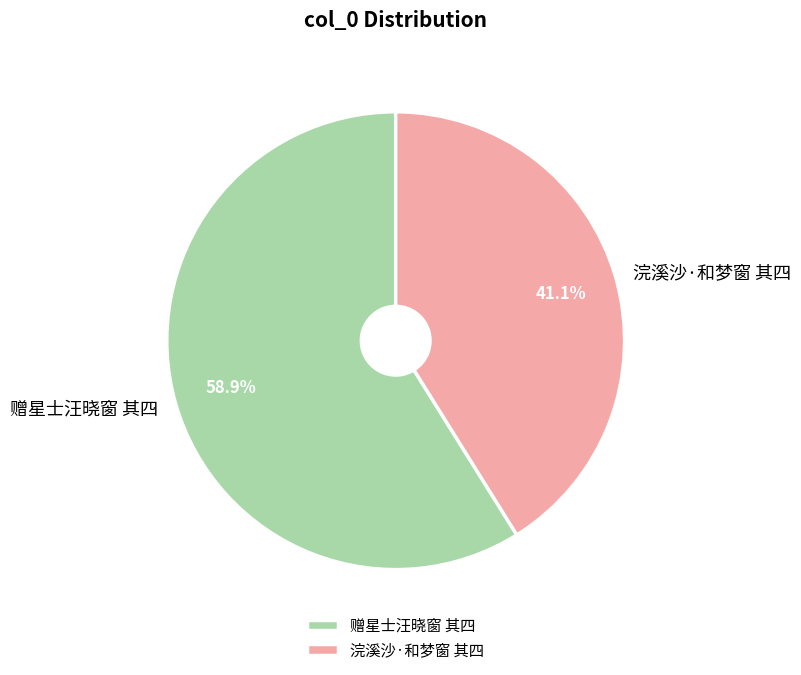

Is it true that 浣溪沙·和梦窗 其四 is 47% of the pie?

False